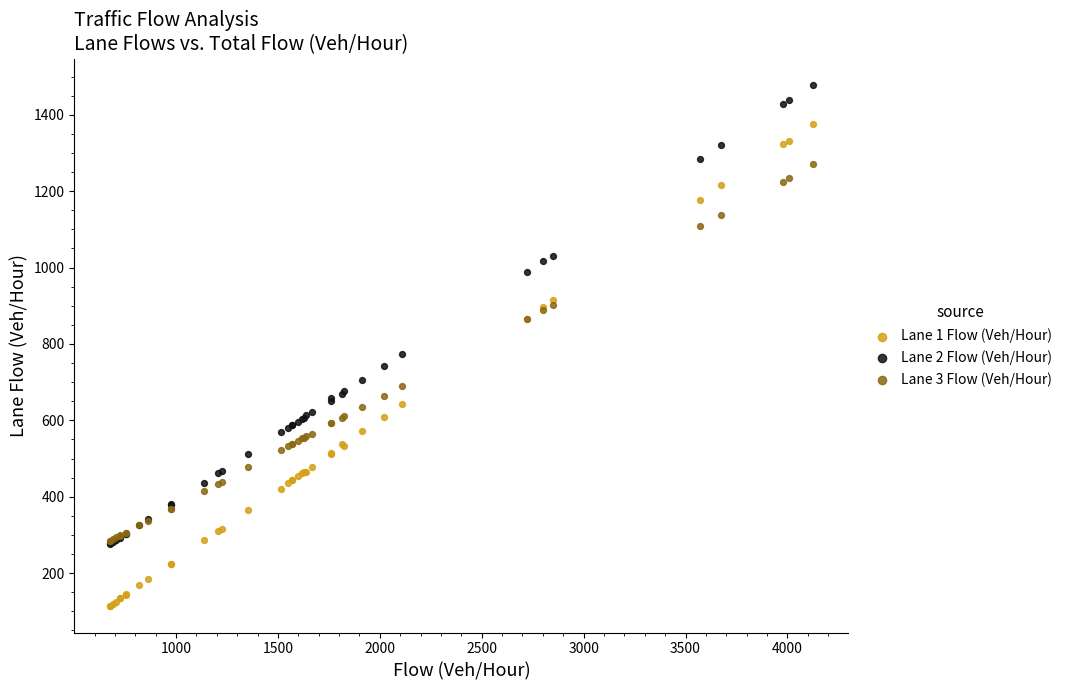

Across all series, what Y value is closest to 796?

773